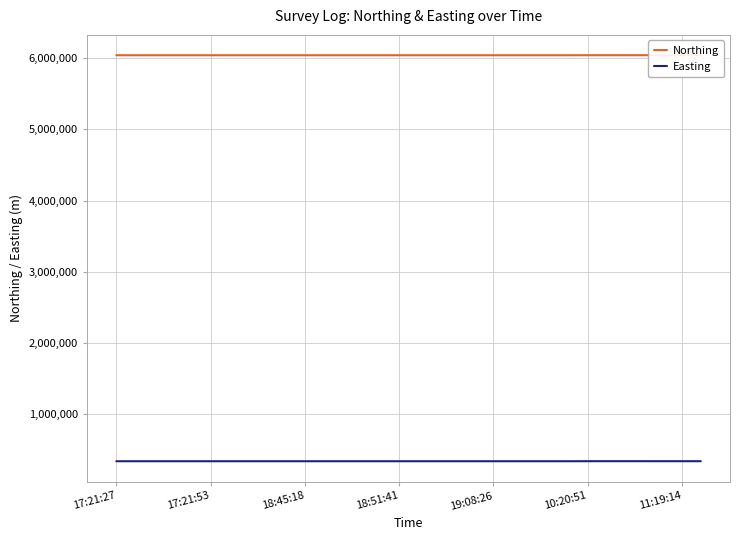

True or false: Northing and Easting cross at least once.

False